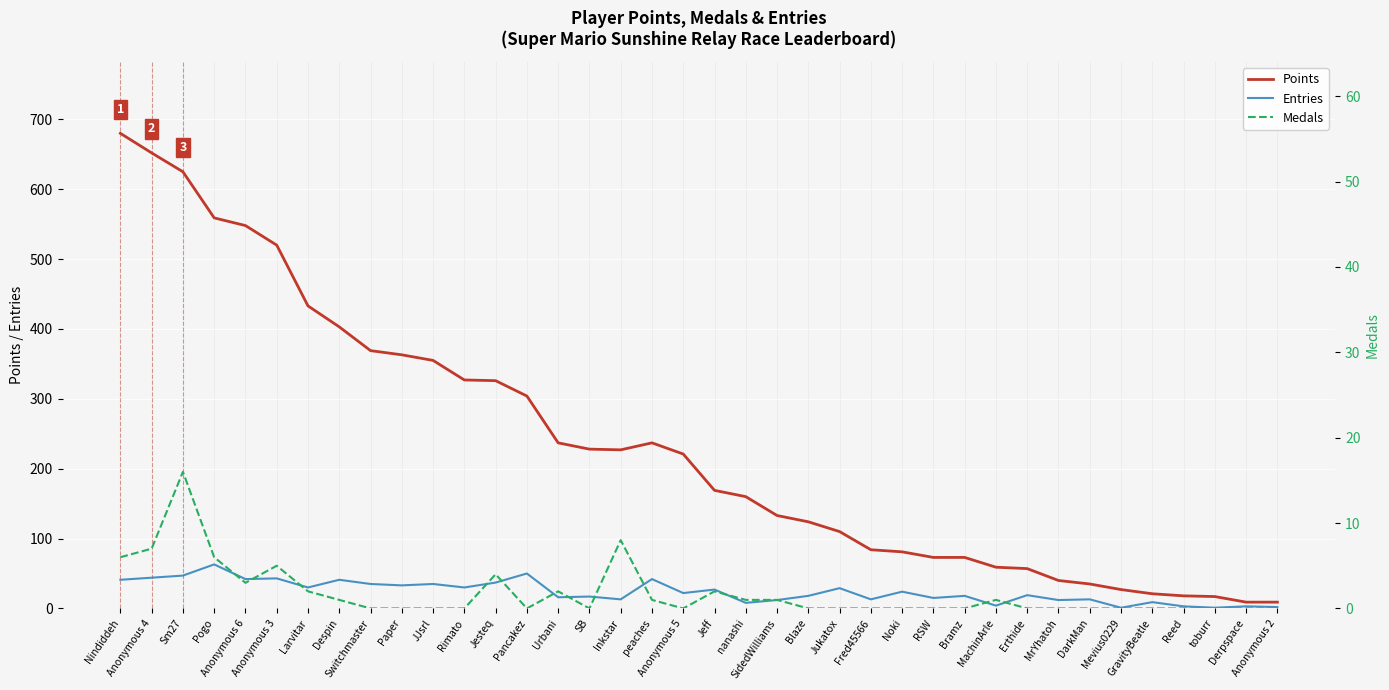

What is the sum of the Entries values at Nindiddeh and Fred45566?

54